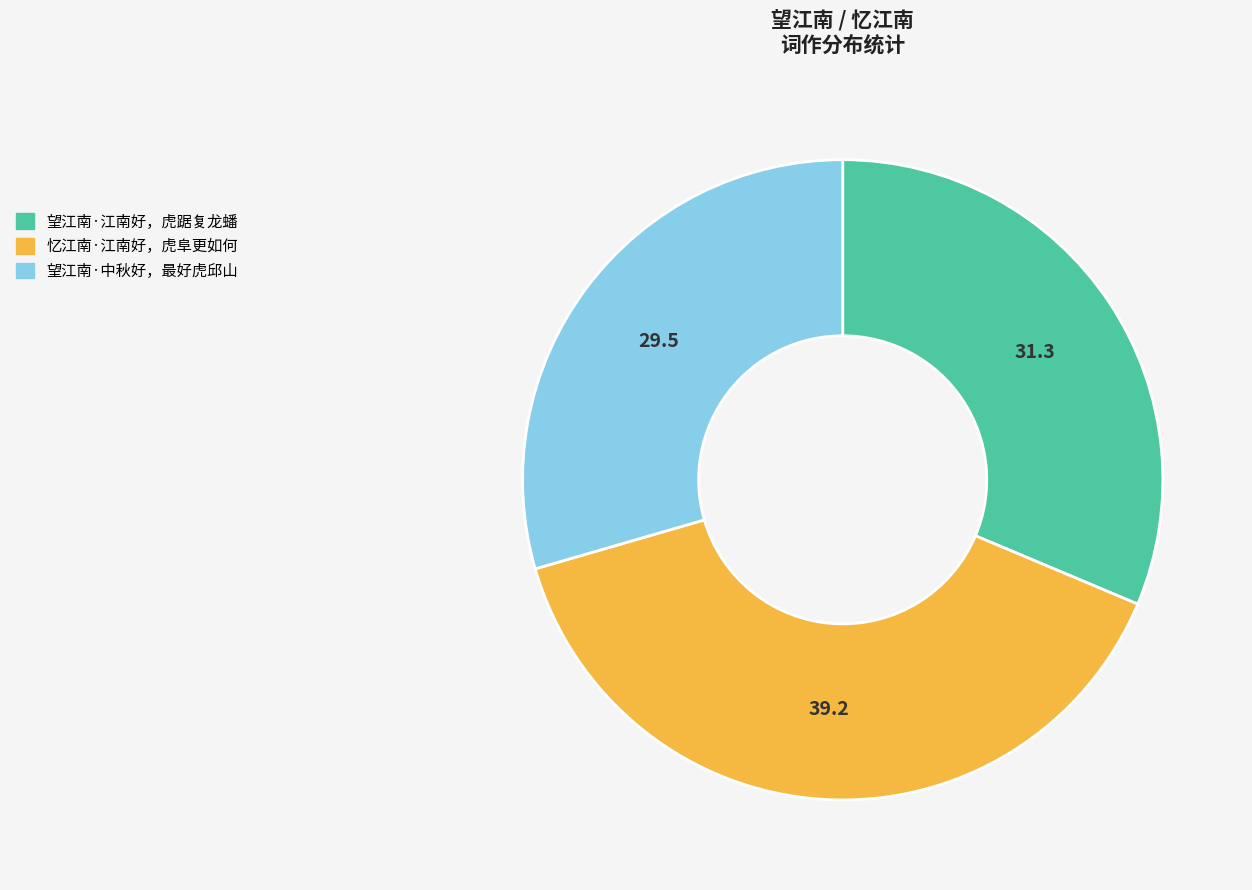

Do 望江南·中秋好，最好虎邱山 and 望江南·江南好，虎踞复龙蟠 together represent more than half of the pie?

Yes